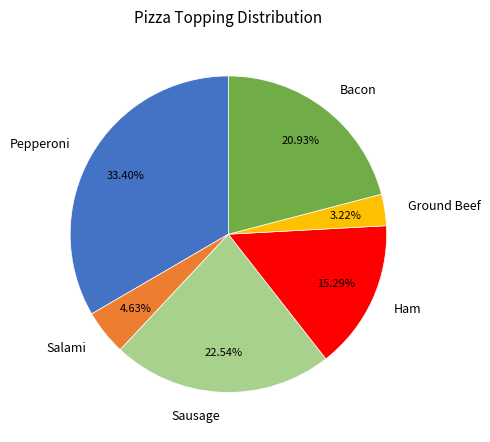

What is the smallest slice in the pie chart?

Ground Beef